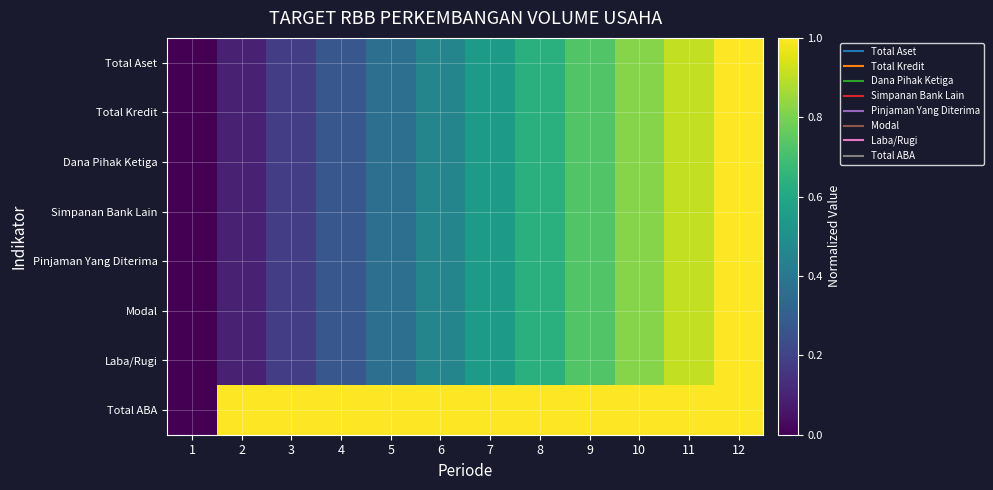

Which label corresponds to the smallest value in the chart?

1